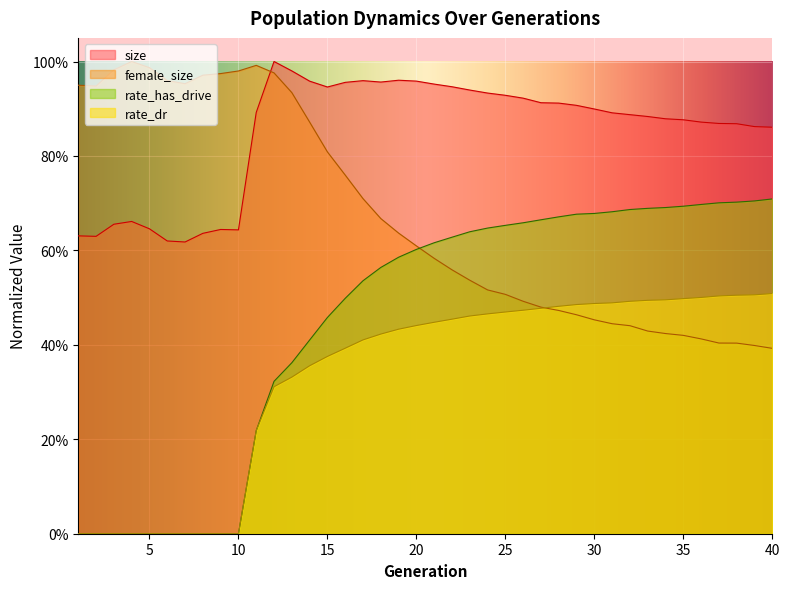

Between 15 and 22, which series saw the biggest shift?

female_size